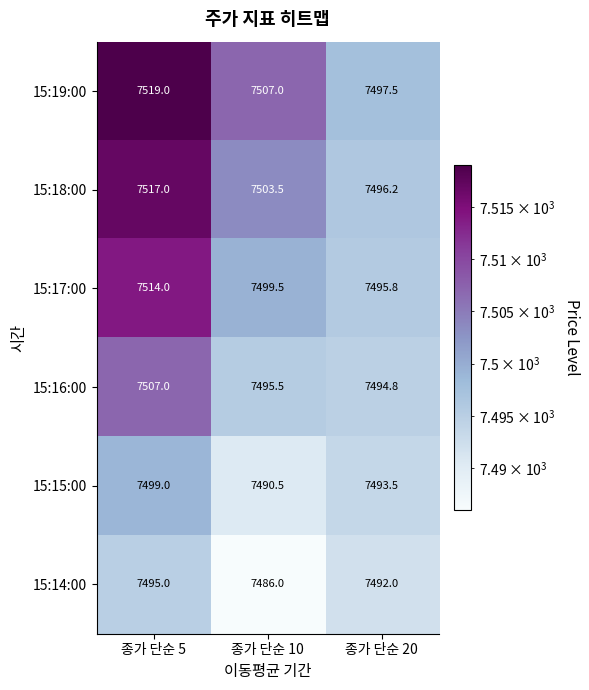

At which category does the chart reach its minimum across all series?

종가 단순 10